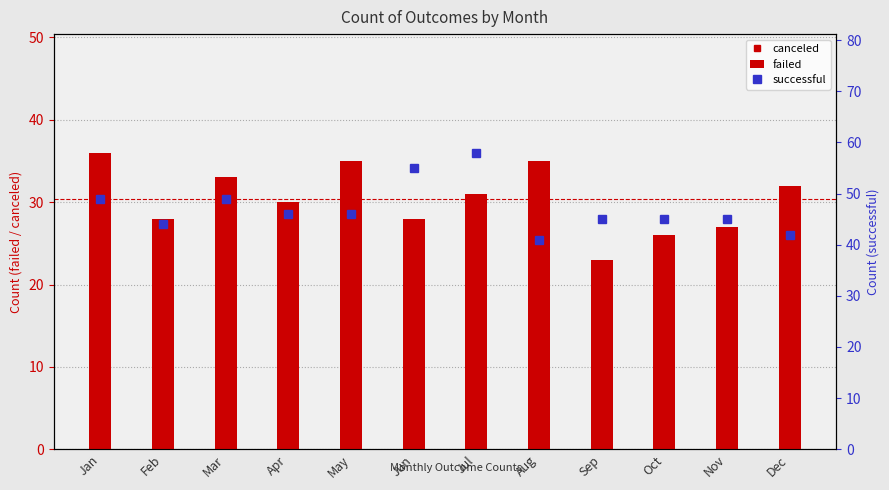

Reading left to right, what are all the values shown in this chart?

canceled: 6	7	4	1	3	3	4	8	5	6	3	7
failed: 36	28	33	30	35	28	31	35	23	26	27	32
successful: 49	44	49	46	46	55	58	41	45	45	45	42